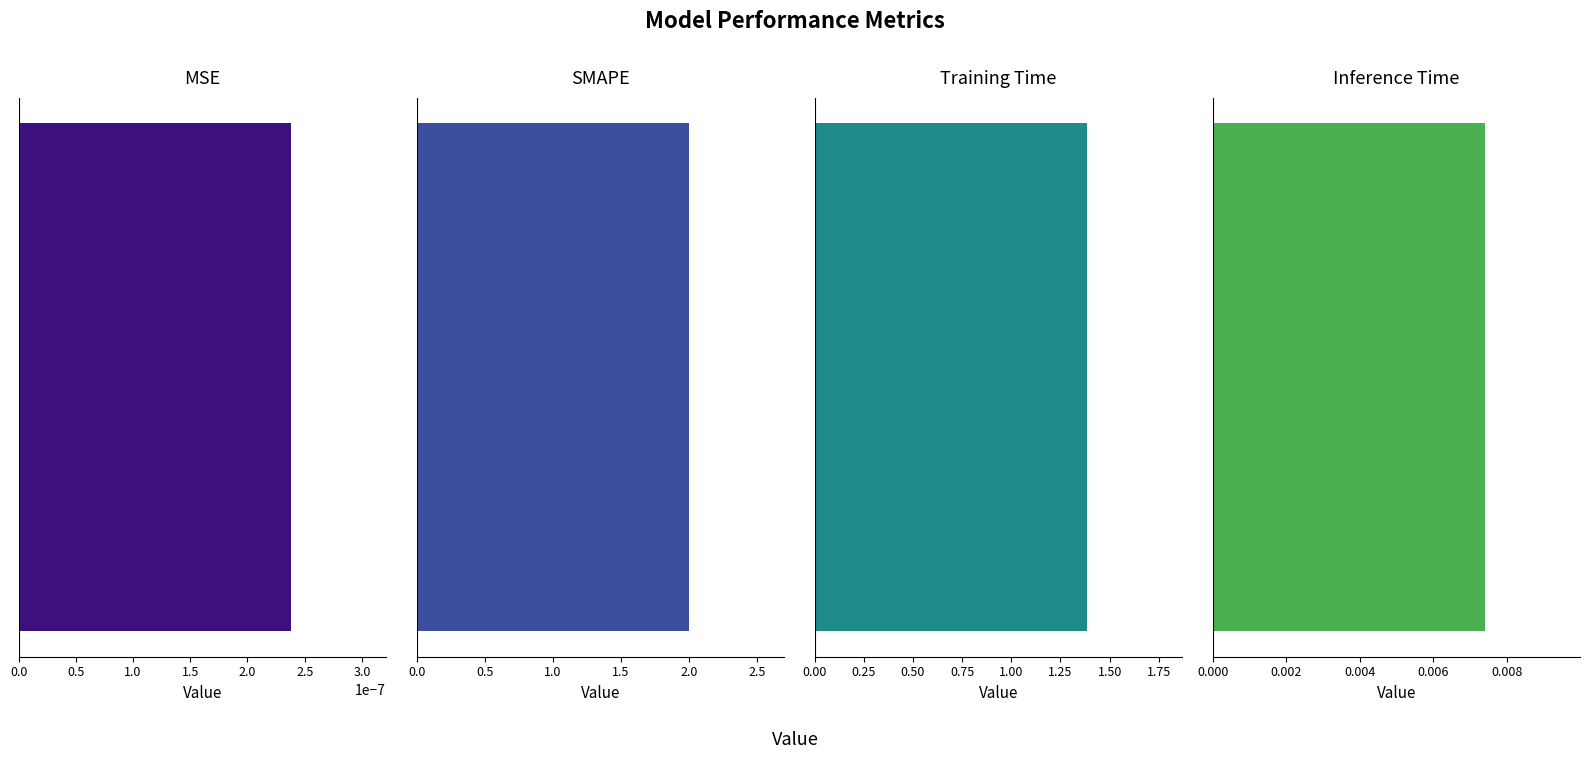

Reading left to right, list all the values displayed in this chart.

0.0	2.0	1.4	0.0